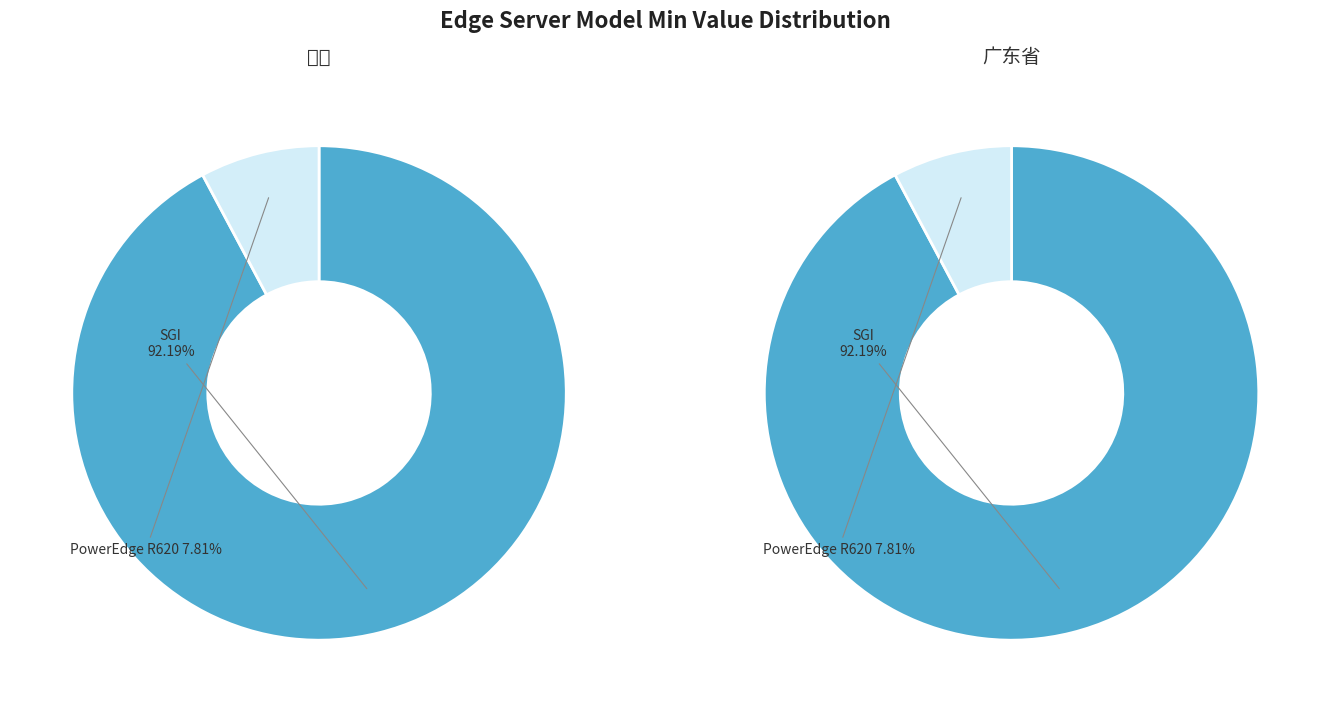

To the nearest percent, what portion does PowerEdge R620 represent?

8%